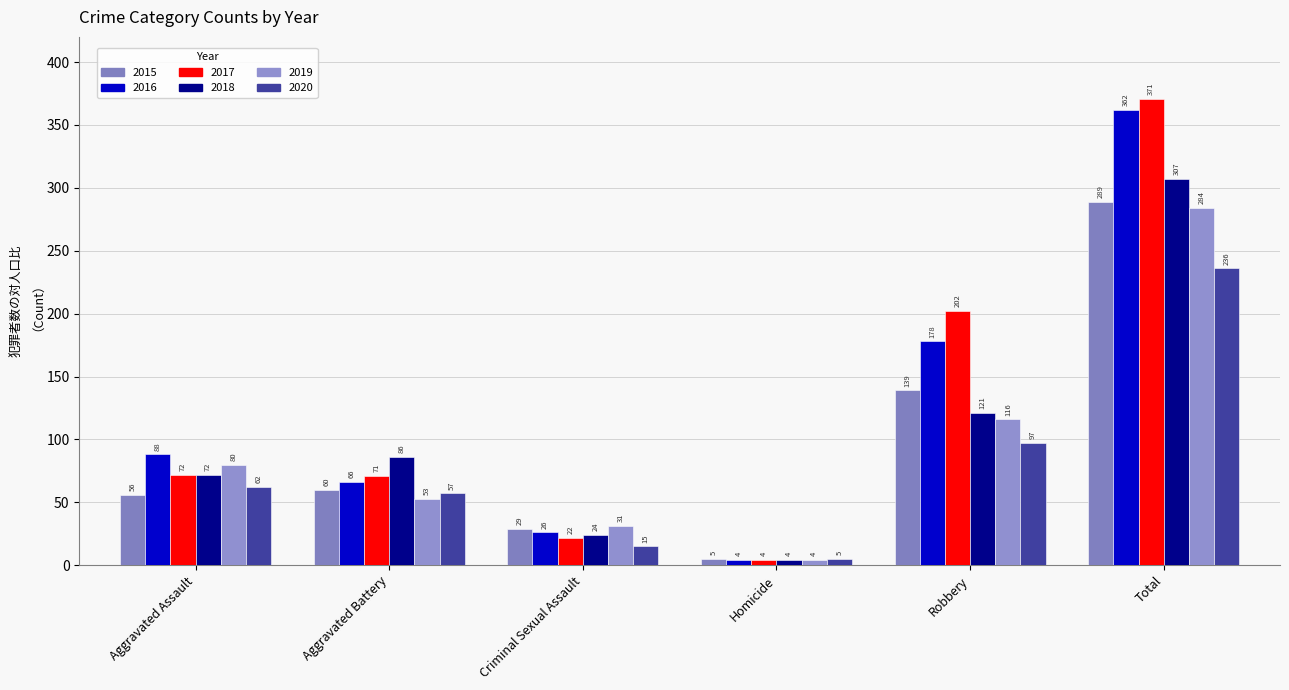

At which label is 2017 closest to 187?

Robbery